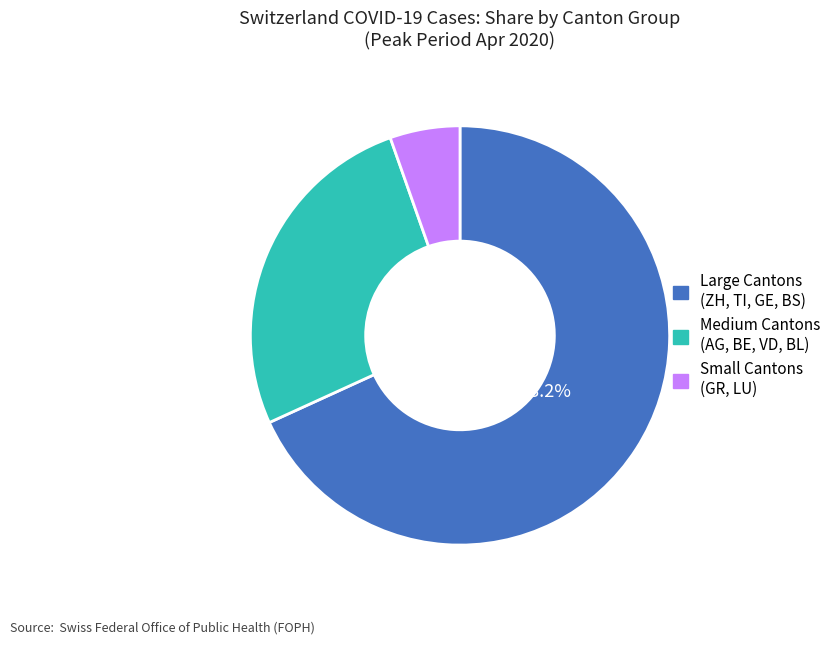

Does any single category account for the majority?

Yes